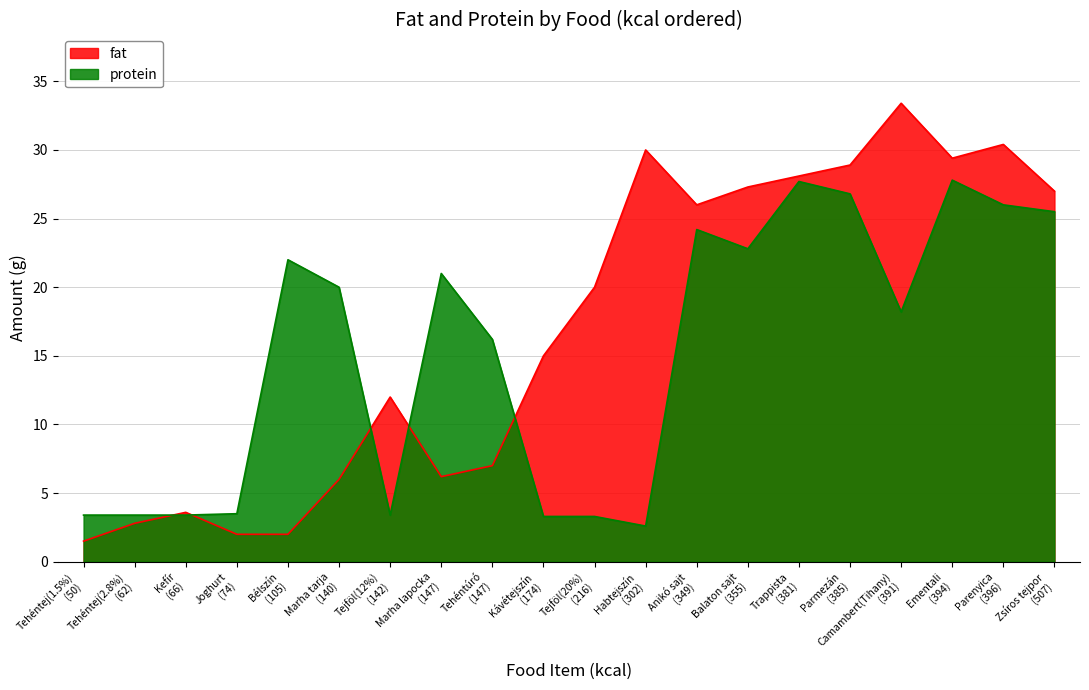

Is it true that fat equals 40.2 at Zsíros tejpor?

False